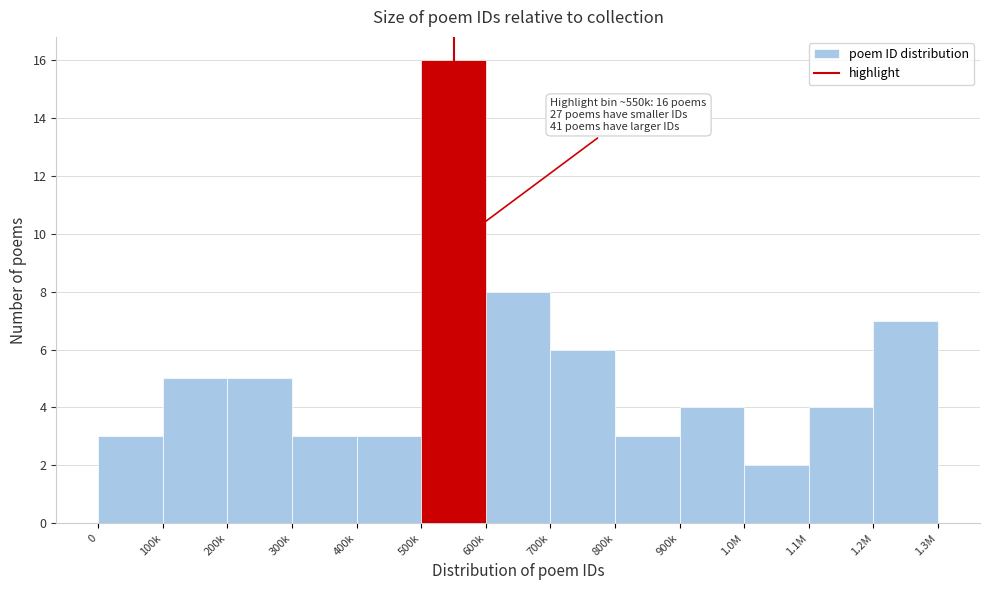

Reading right to left, transcribe all the data shown in this chart.

1.2M=7	1.1M=4	1.0M=2	900k=4	800k=3	700k=6	600k=8	500k=16	400k=3	300k=3	200k=5	100k=5	0=3